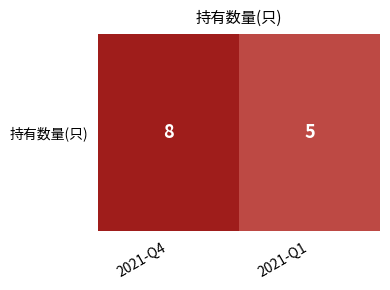

What is the minimum value shown in the chart?

5